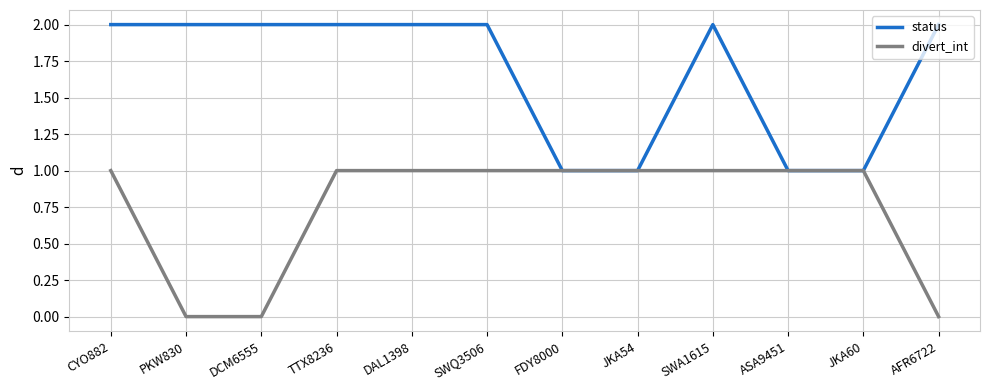

What is the difference between the maximum and second lowest values in the status series?

1